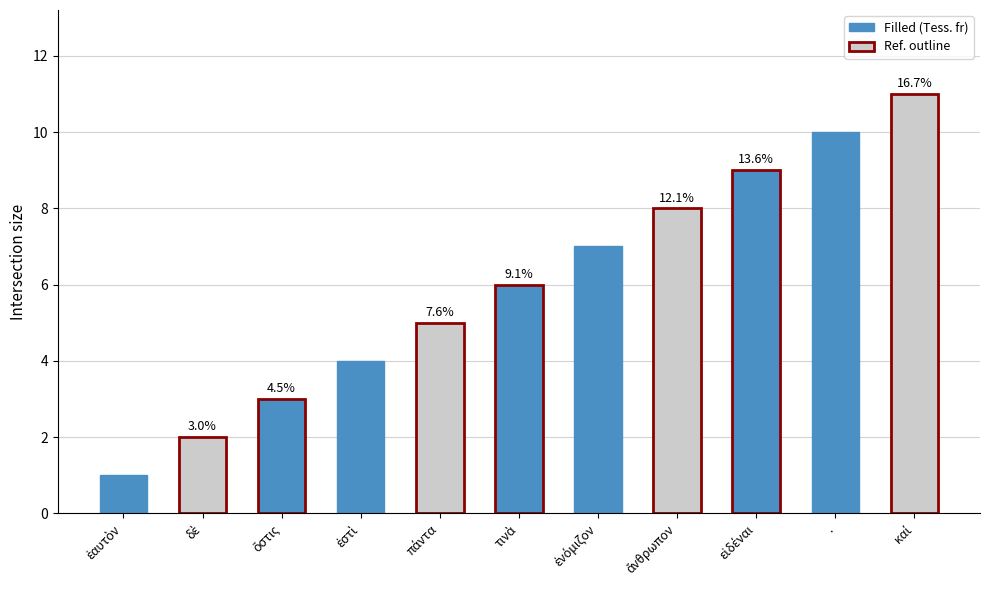

How many bars are there in total?

11